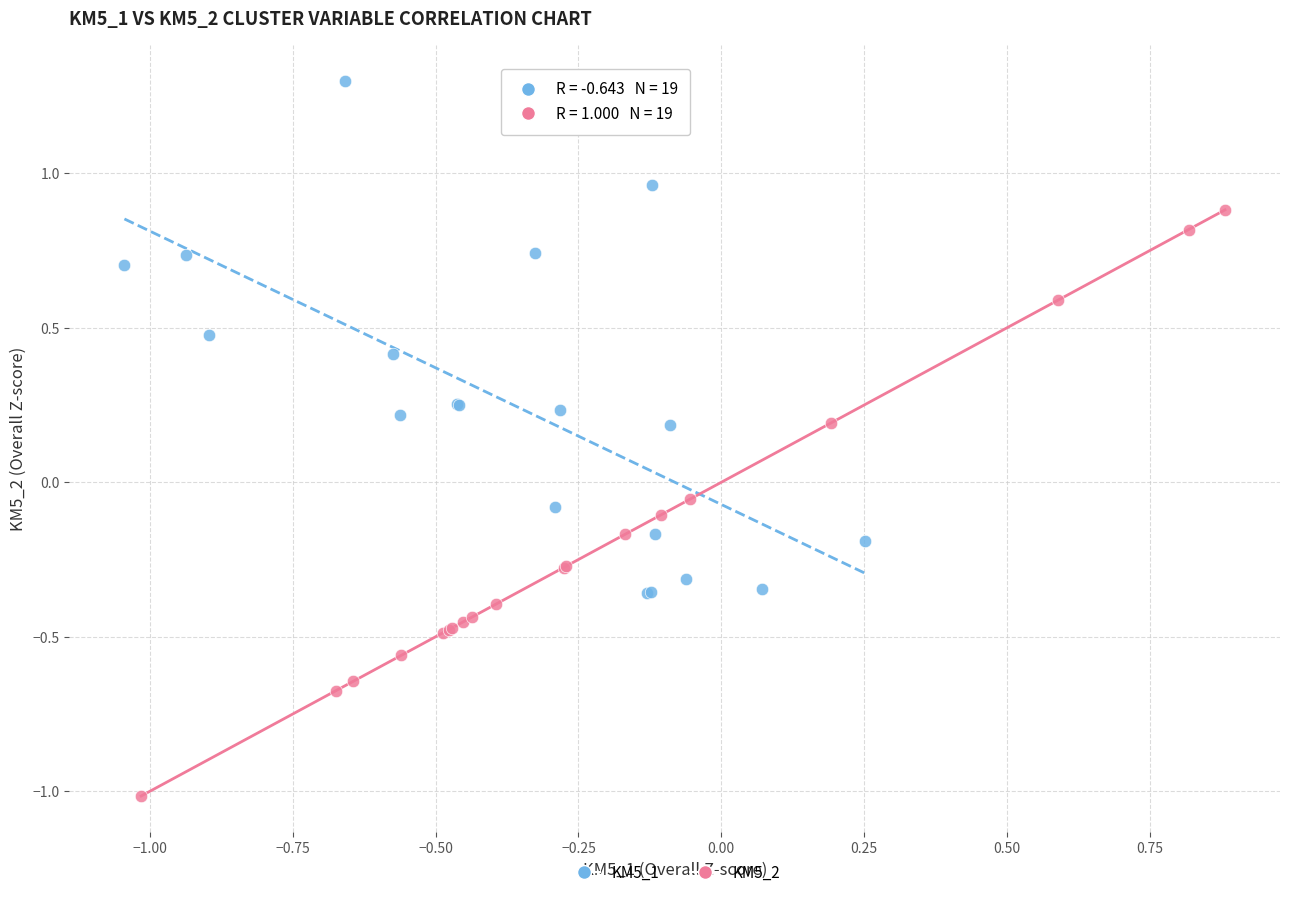

Which series has the widest spread of Y values?

KM5_2